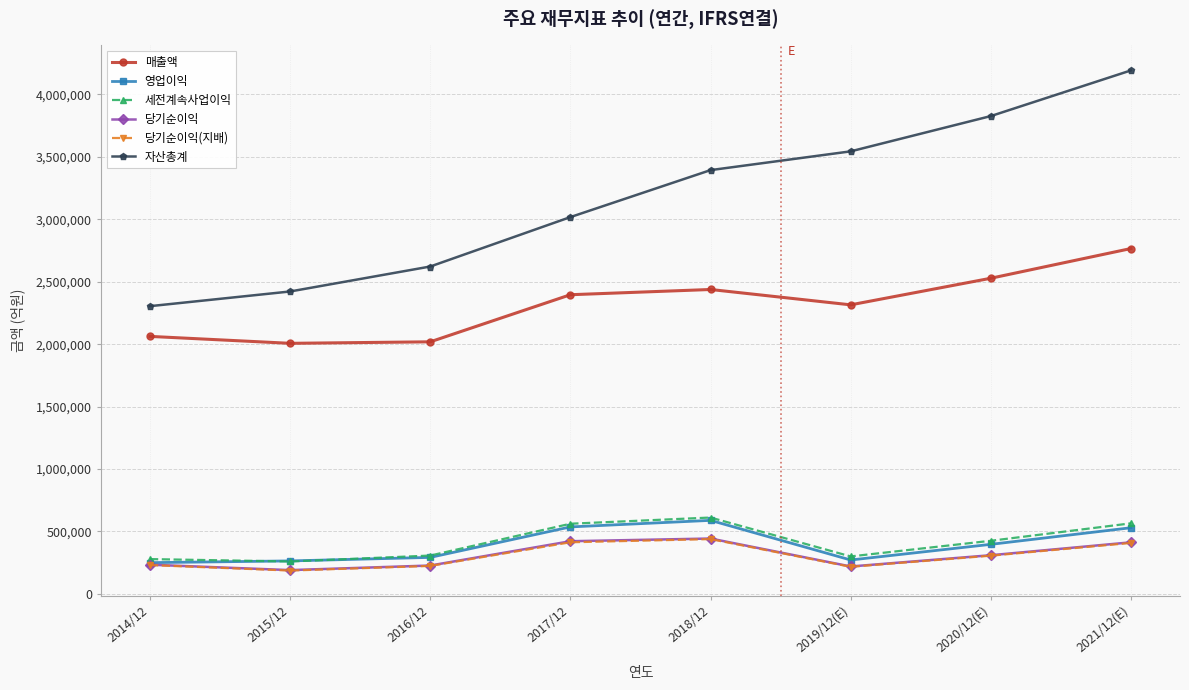

What is the difference between the maximum and minimum values in the 자산총계 series?

1887840